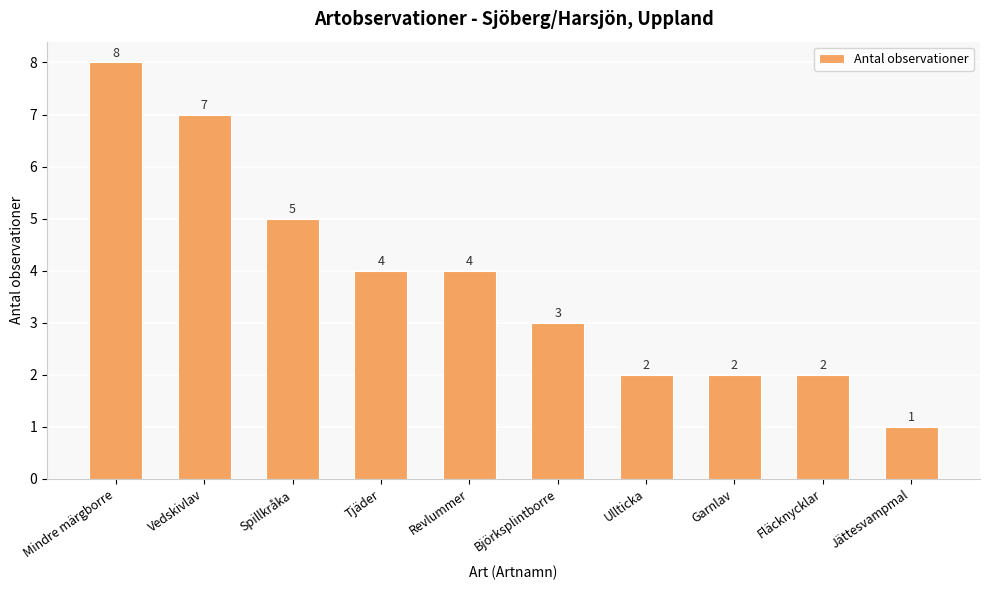

Does the chart contain any negative values?

No